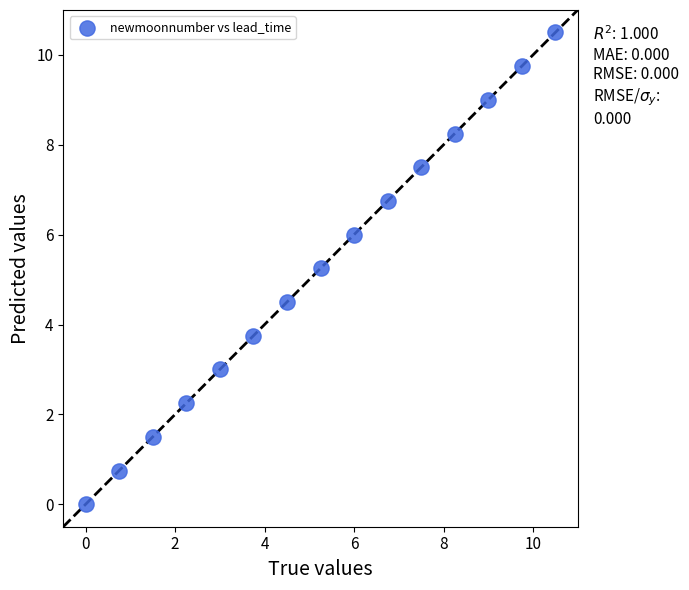

What is the range of X values (max minus min)?

10.5